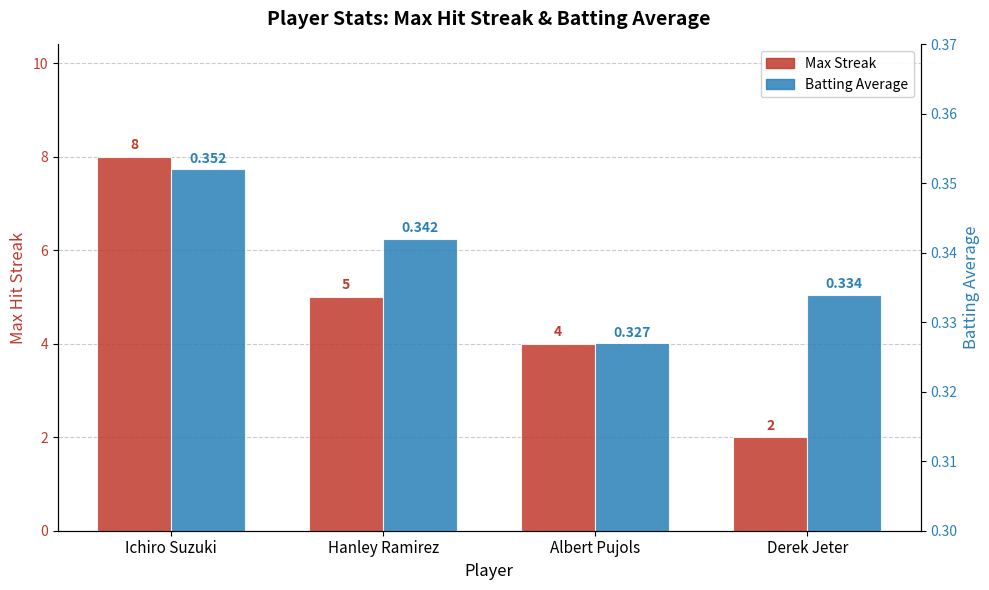

What position from the left is Hanley Ramirez?

2